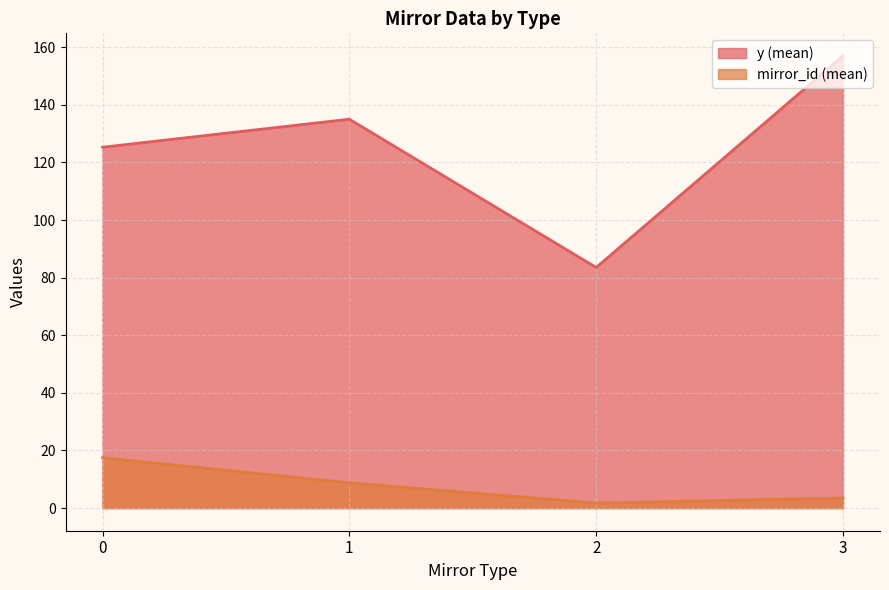

How many lines are shown in the chart?

2